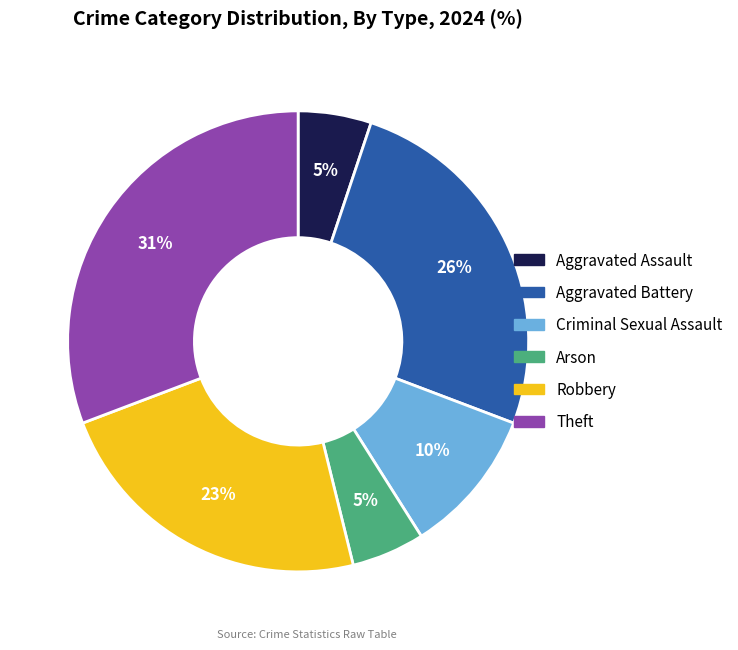

Which category has the biggest portion of the pie?

Theft